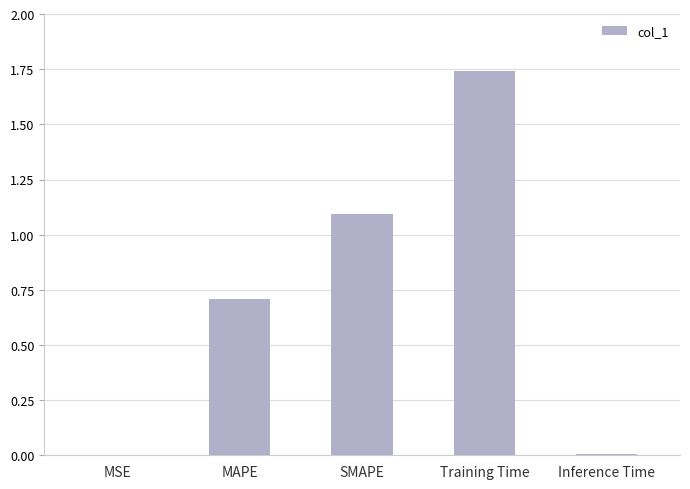

What is the approximate value at MAPE?

0.7